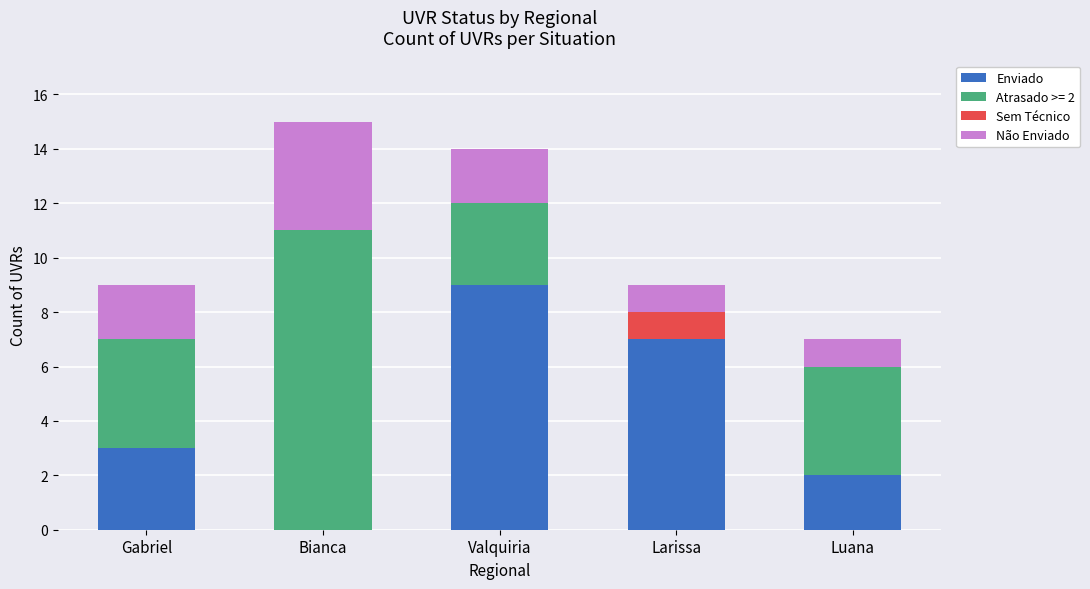

Is it true that Enviado equals 2 at Luana?

True